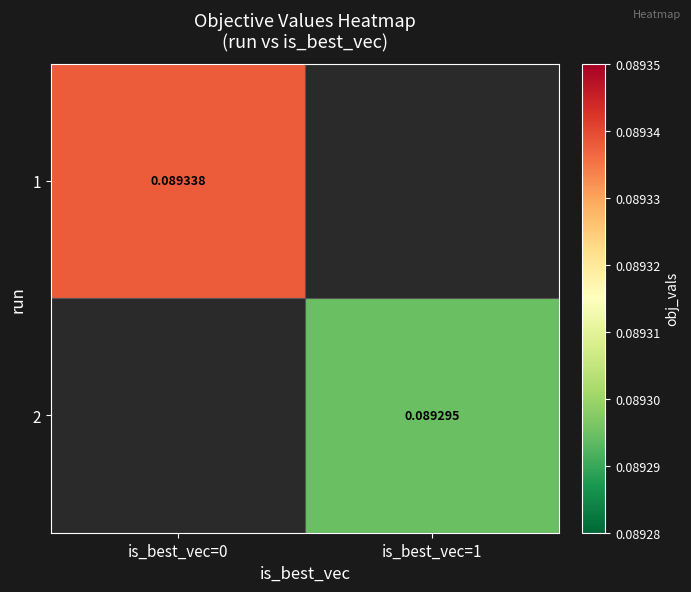

Which category has the lowest value in the 1 series?

is_best_vec=0